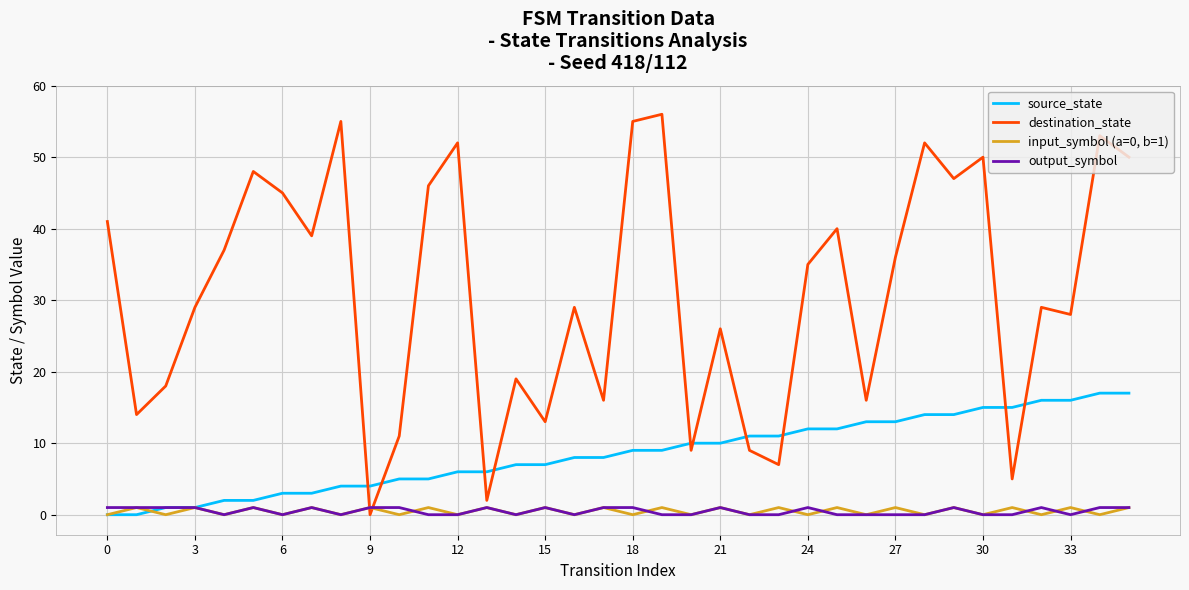

Reading left to right, transcribe all the data shown in this chart.

source_state: 0	0	1	1	2	2	3	3	4	4	5	5	6	6	7	7	8	8	9	9	10	10	11	11	12	12	13	13	14	14	15	15	16	16	17	17
destination_state: 41	14	18	29	37	48	45	39	55	0	11	46	52	2	19	13	29	16	55	56	9	26	9	7	35	40	16	36	52	47	50	5	29	28	53	50
input_symbol (a=0, b=1): 0	1	0	1	0	1	0	1	0	1	0	1	0	1	0	1	0	1	0	1	0	1	0	1	0	1	0	1	0	1	0	1	0	1	0	1
output_symbol: 1	1	1	1	0	1	0	1	0	1	1	0	0	1	0	1	0	1	1	0	0	1	0	0	1	0	0	0	0	1	0	0	1	0	1	1